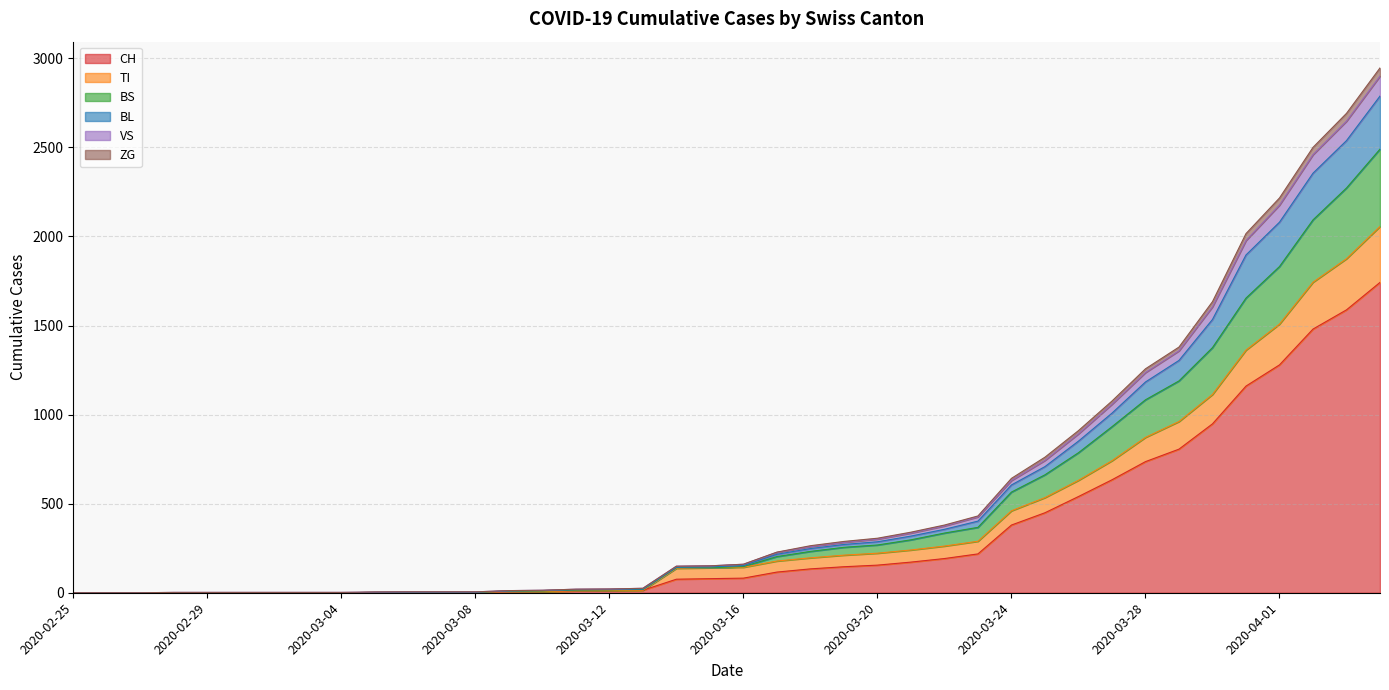

How many categories are shown in the chart?

40